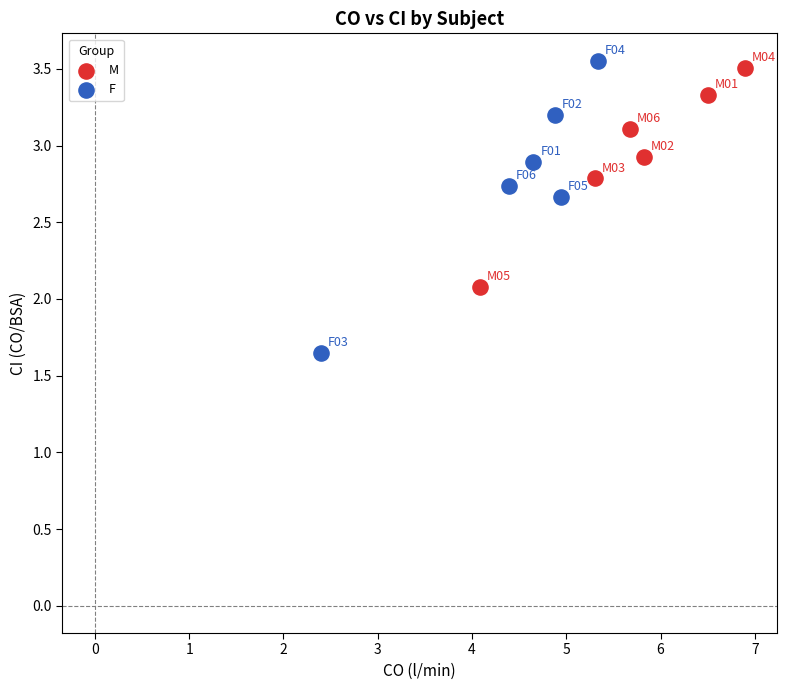

Which series reaches the minimum Y coordinate?

F